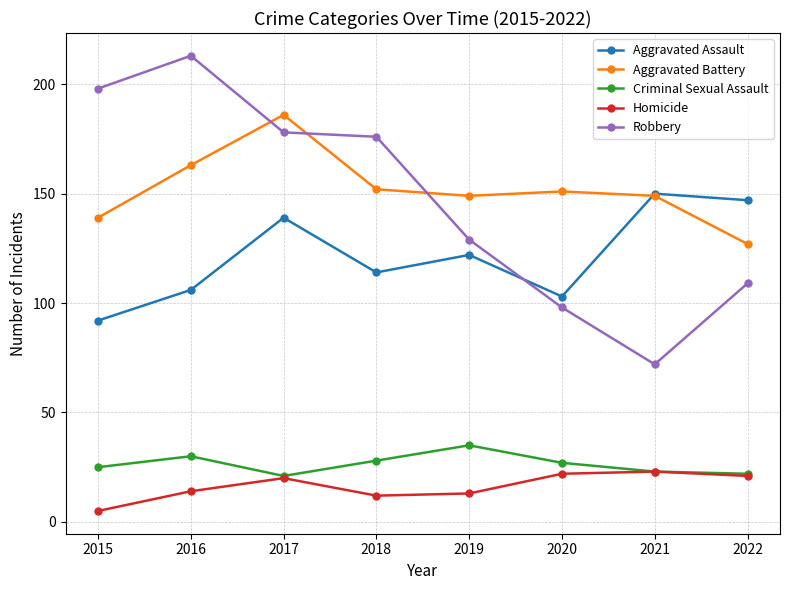

What is the spread (max minus min) of values at 2022?

126